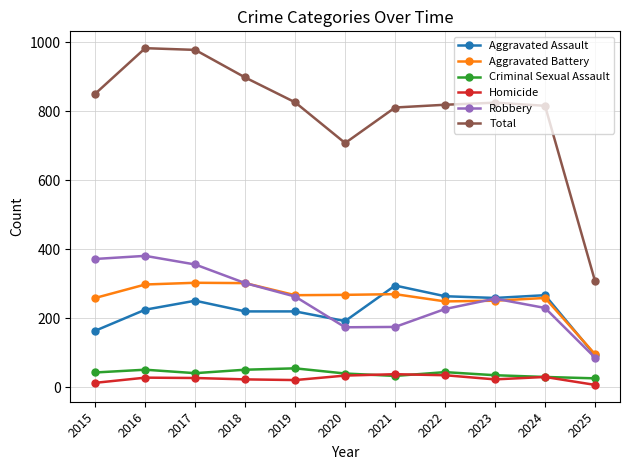

Count the number of data series in this chart.

6